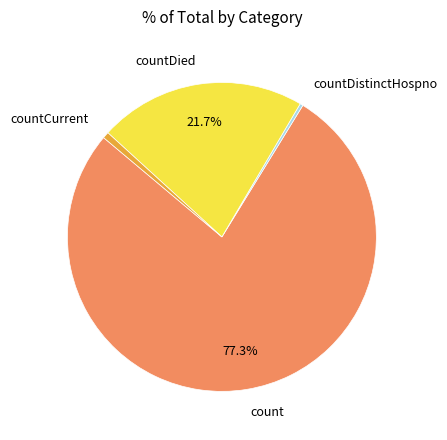

Is there any slice that represents more than half of the pie?

Yes